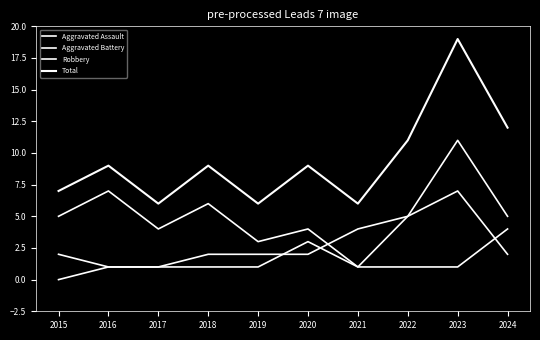

Is this an area chart (filled region under the line)?

No